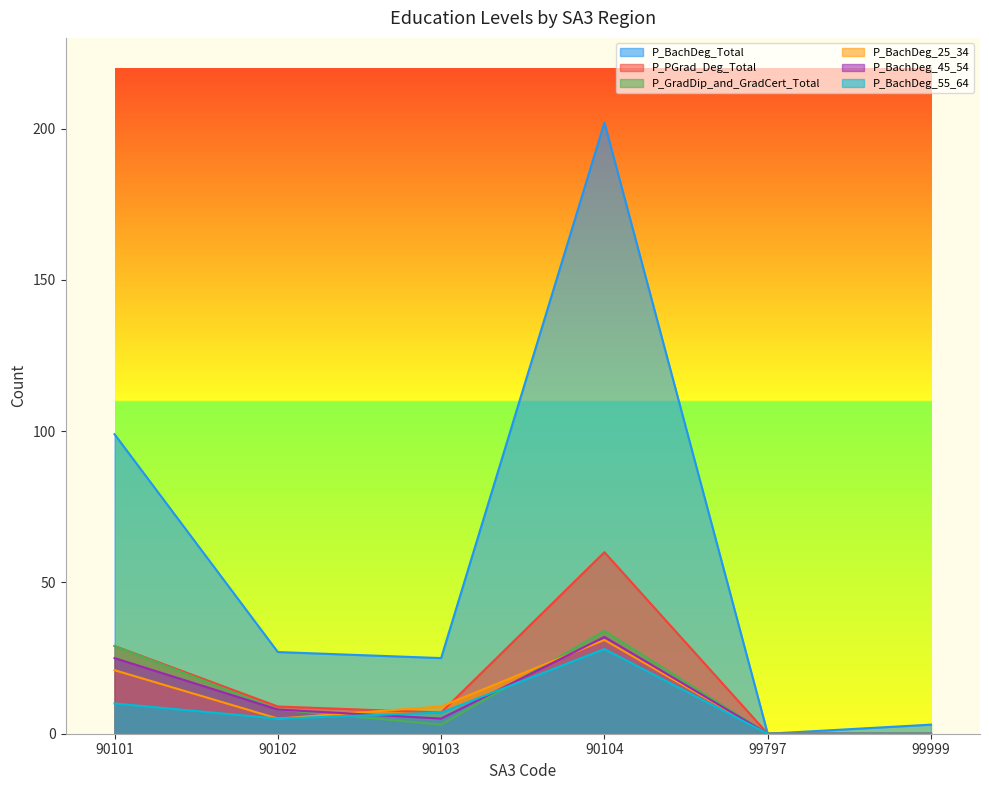

Where is the first local minimum for P_BachDeg_45_54?

90103